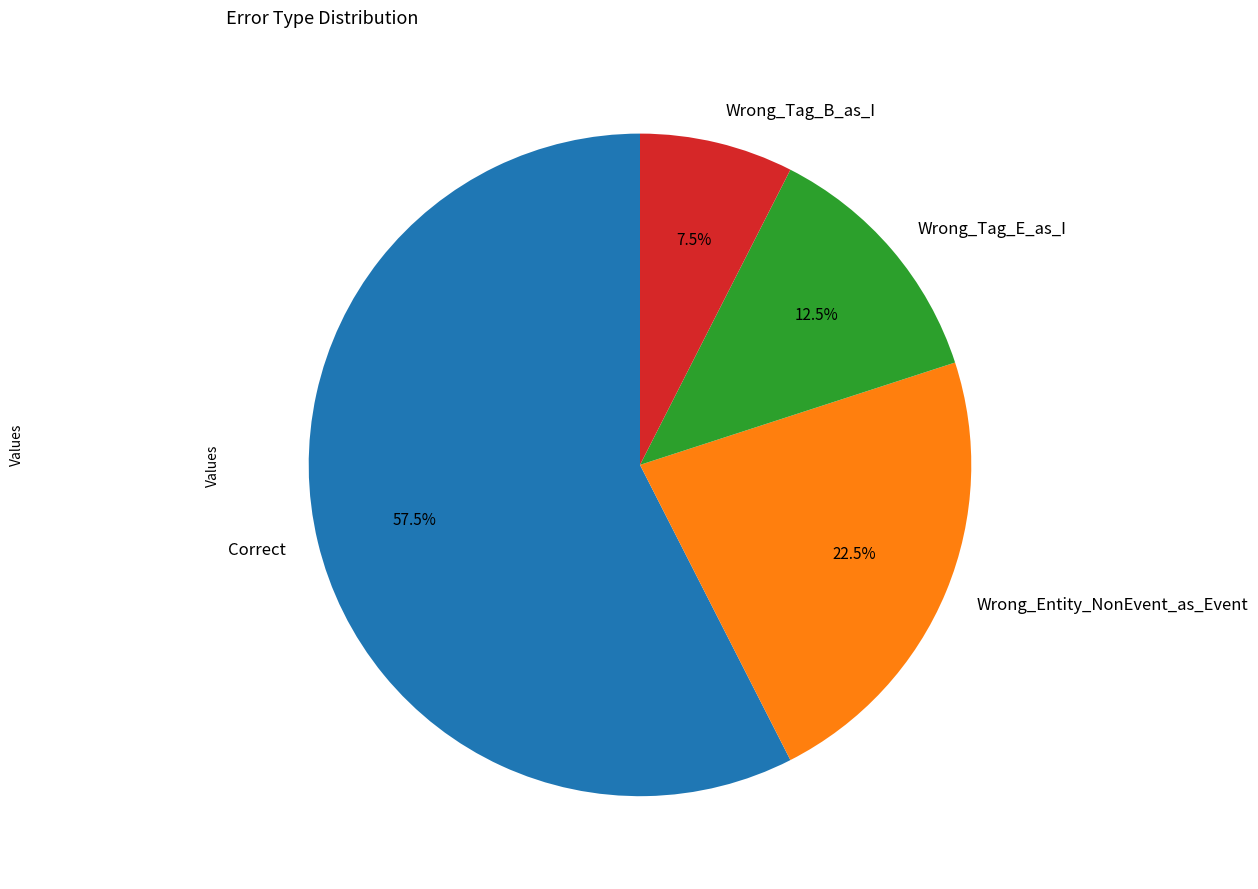

Approximately how many times larger is the value at Wrong_Entity_NonEvent_as_Event compared to Correct?

0.4